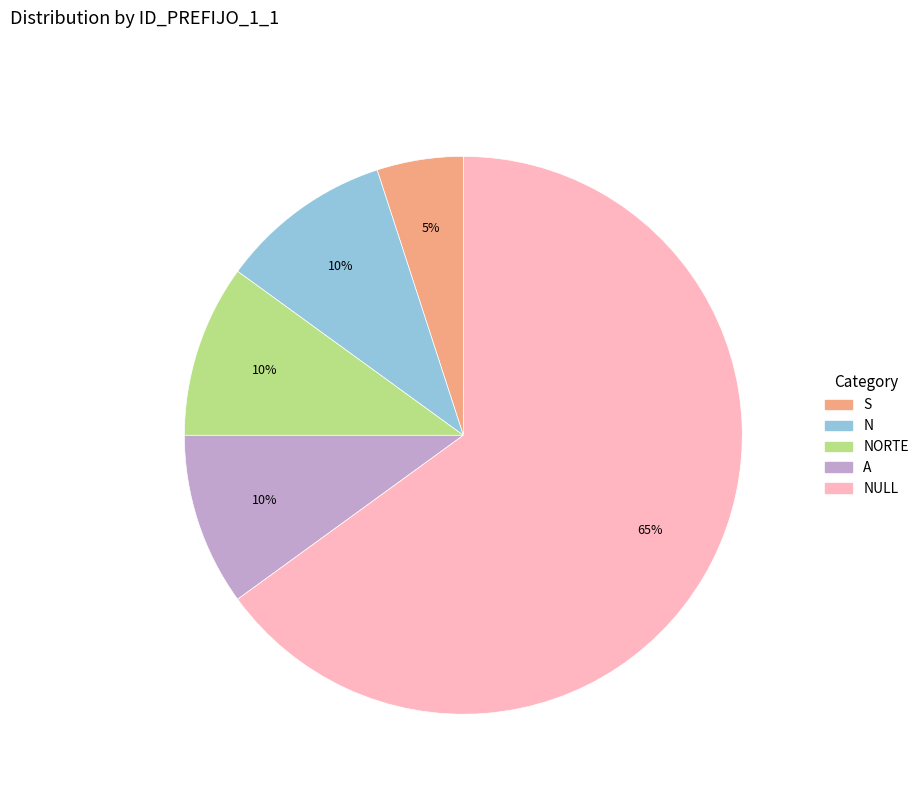

To the nearest percent, what is the difference between the largest and smallest slice percentages?

60%